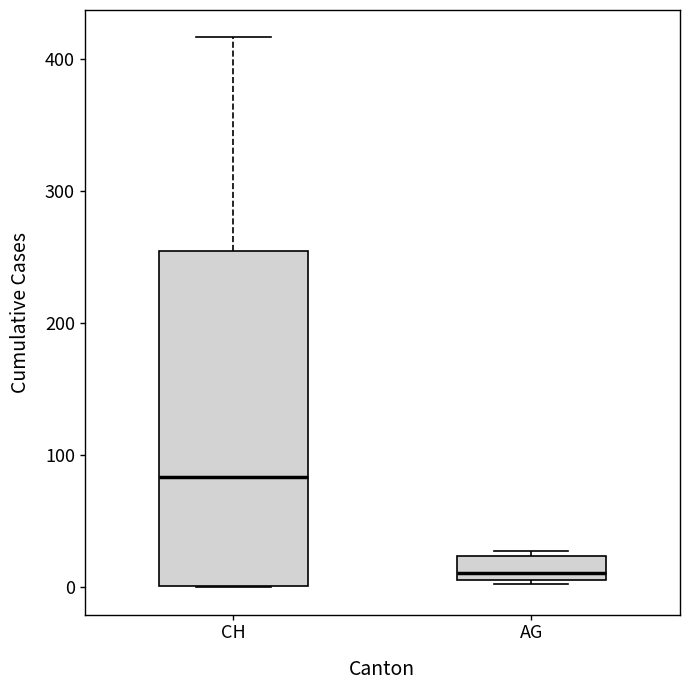

Where does the median line of the box for CH sit on the y-axis? The values are not printed on the chart, so give them approximately, as read against the axis.

80